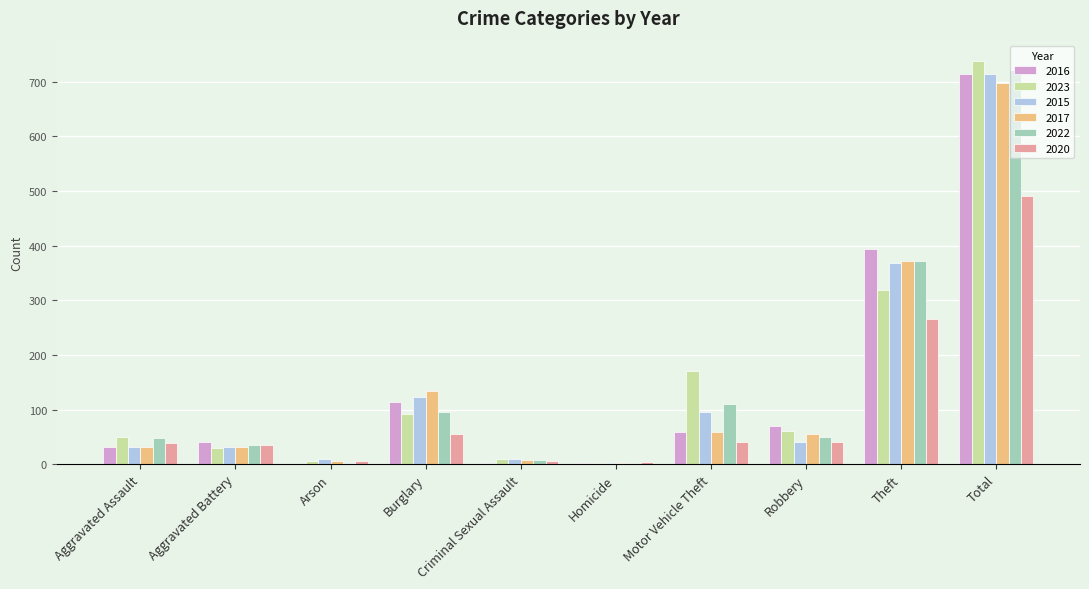

What is the maximum value shown in the chart?

738